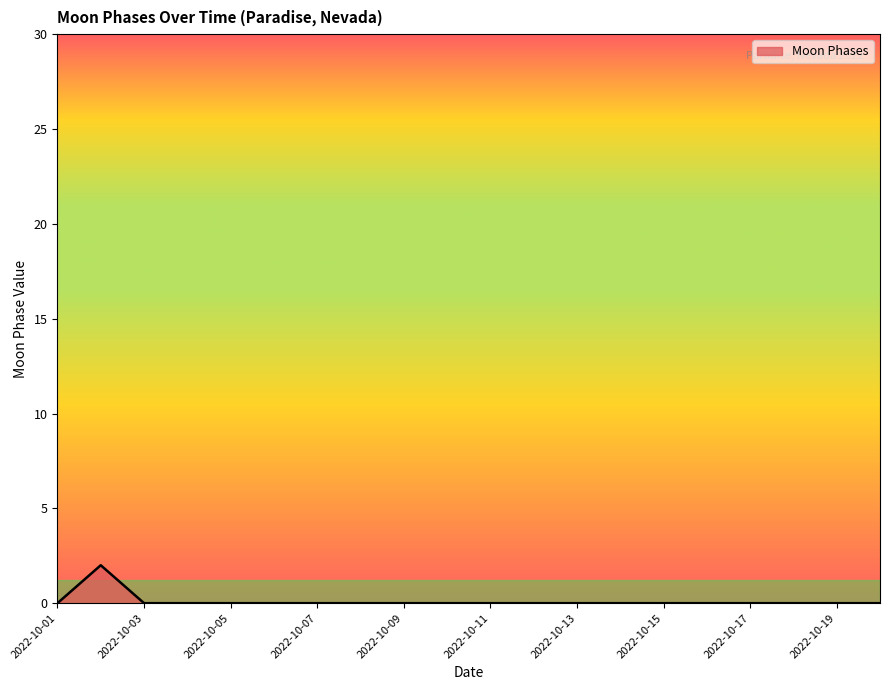

How many lines are shown in the chart?

1